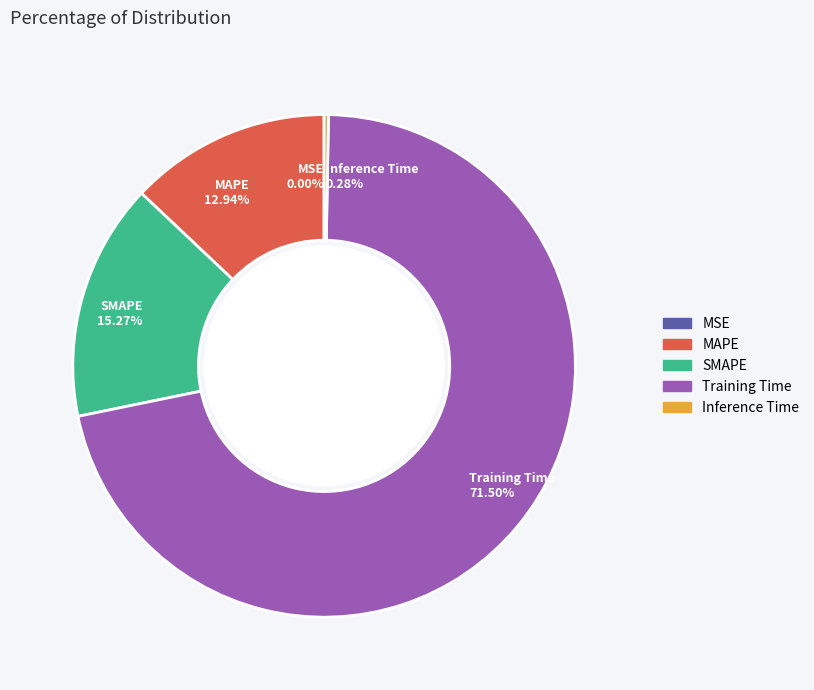

Does any single category account for the majority?

Yes